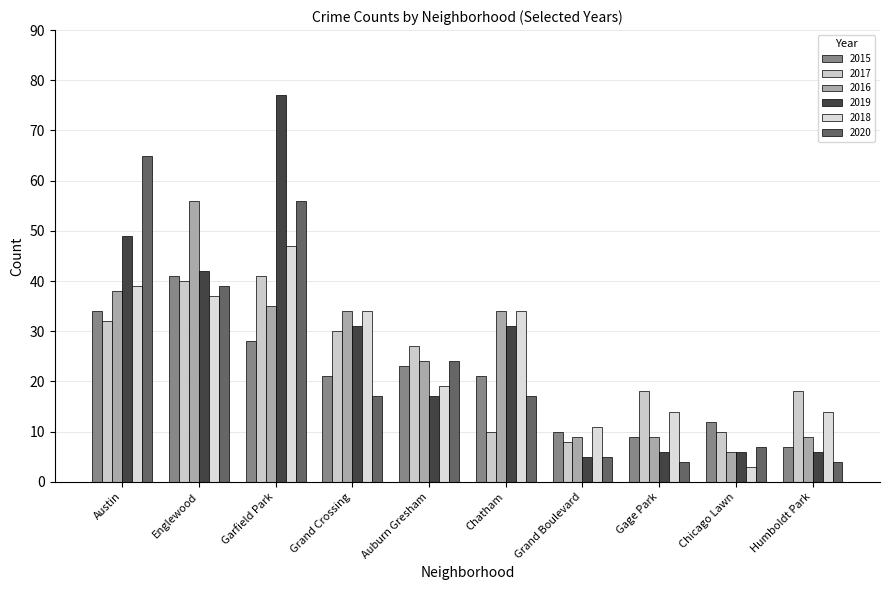

What is the highest value of the 2015 series?

41